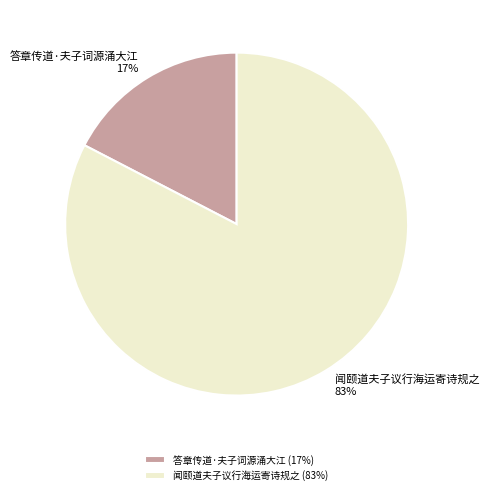

Is the sum of 答章传道·夫子词源涌大江 and 闻颐道夫子议行海运寄诗规之 greater than half?

Yes